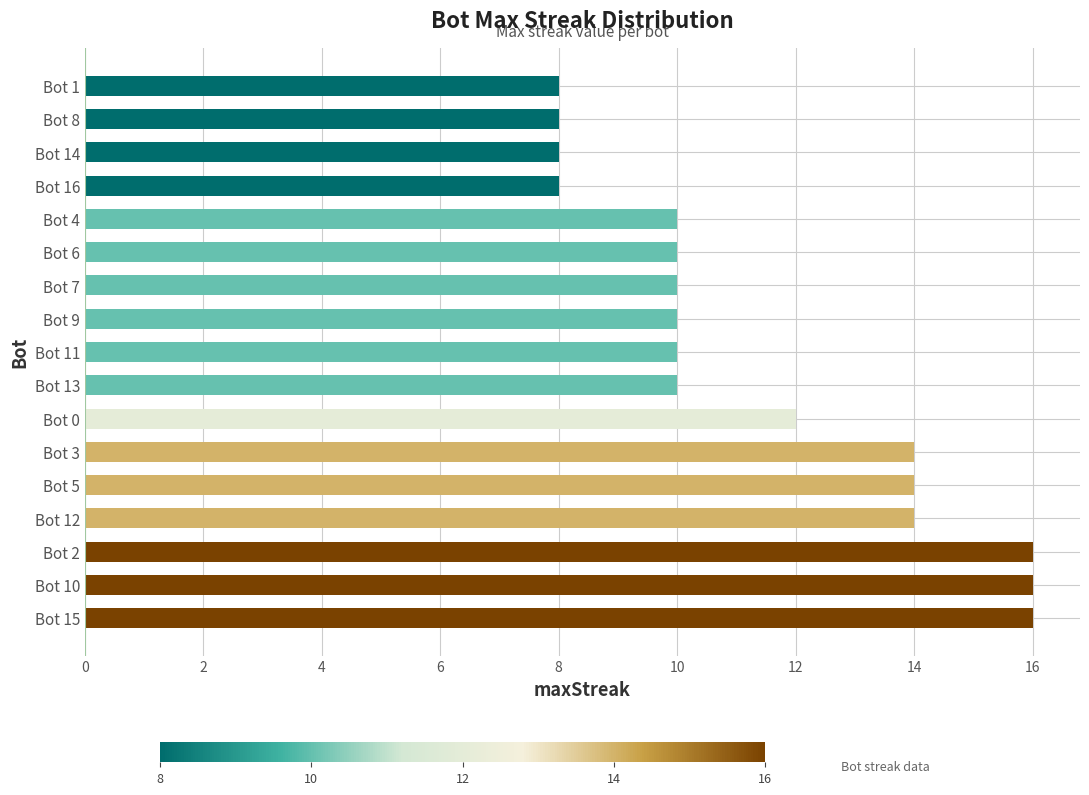

What is the change in value from Bot 10 to Bot 9?

-6